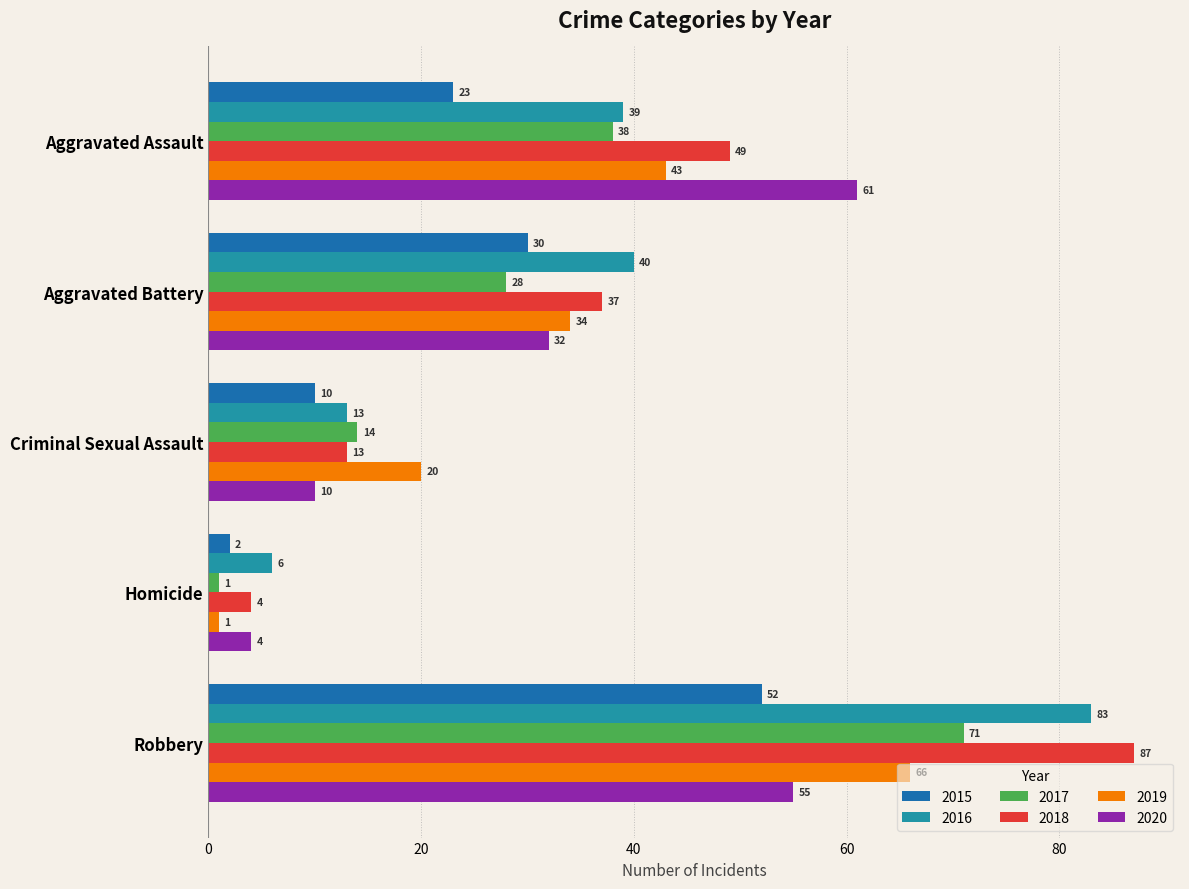

The value of 2017 at Aggravated Assault is 17. True or false?

False